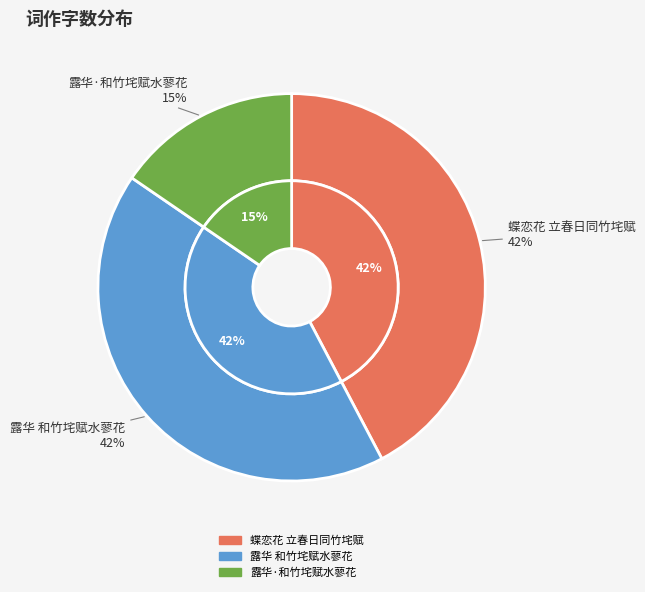

What is the total percentage of 露华 和竹垞赋水蓼花 and 露华·和竹垞赋水蓼花?

57.7%